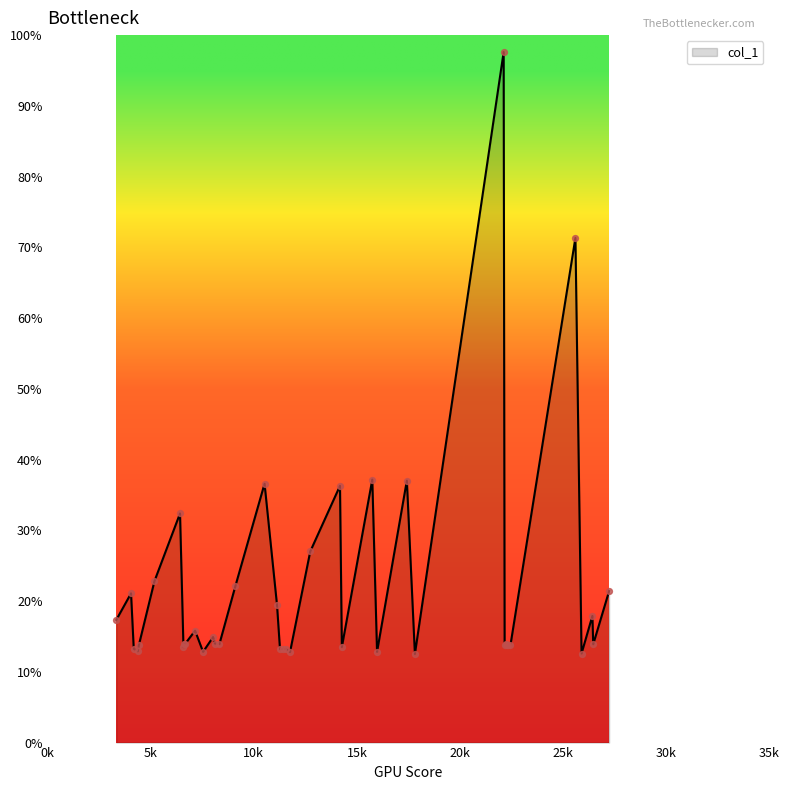

What is the difference between the maximum and minimum values?

85.1